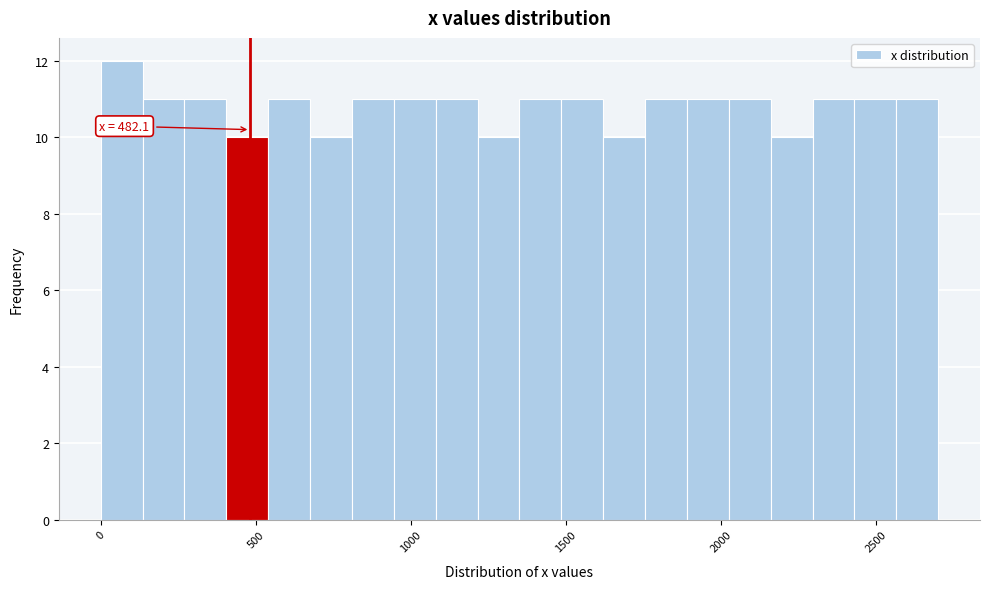

Read against the x-axis, roughly where is the centre of the tallest bar?

50